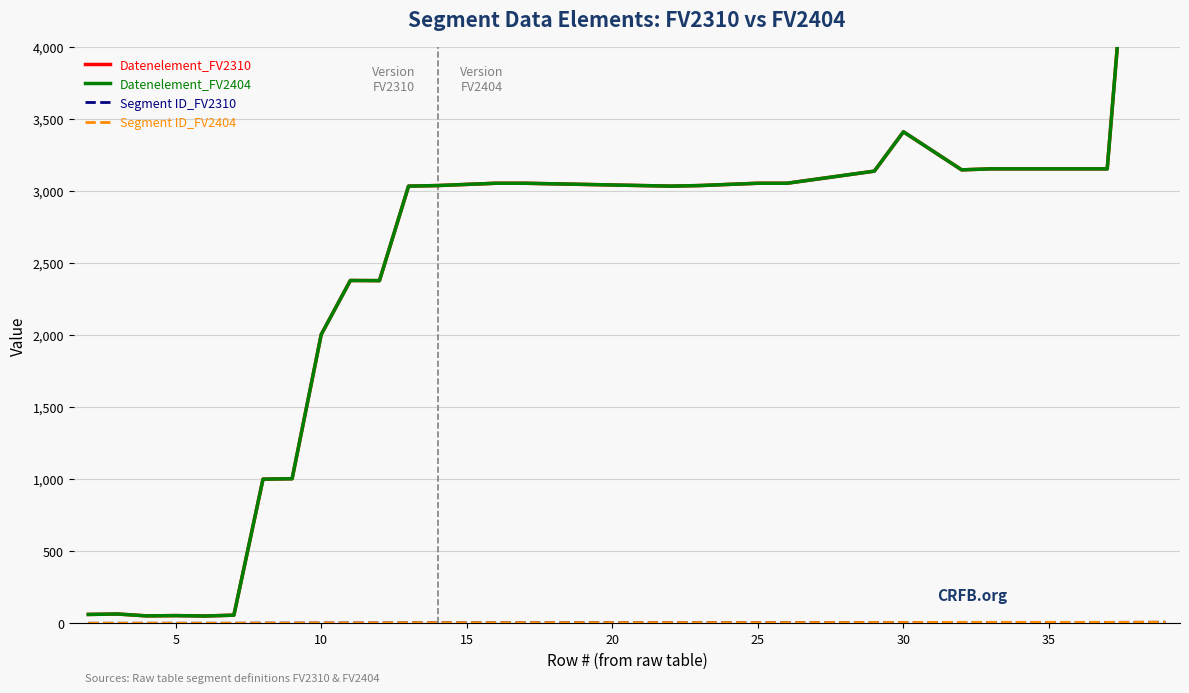

The Segment ID_FV2310 series shows 5 at 14. True or false?

False